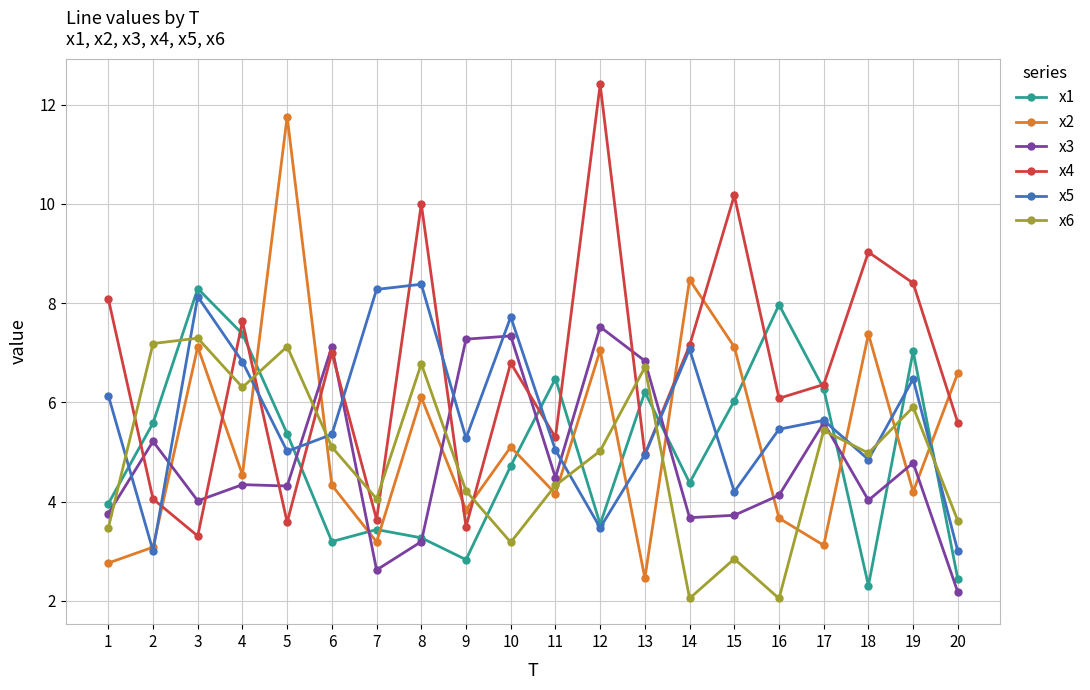

Is it true that x5 equals 8.5 at 13?

False